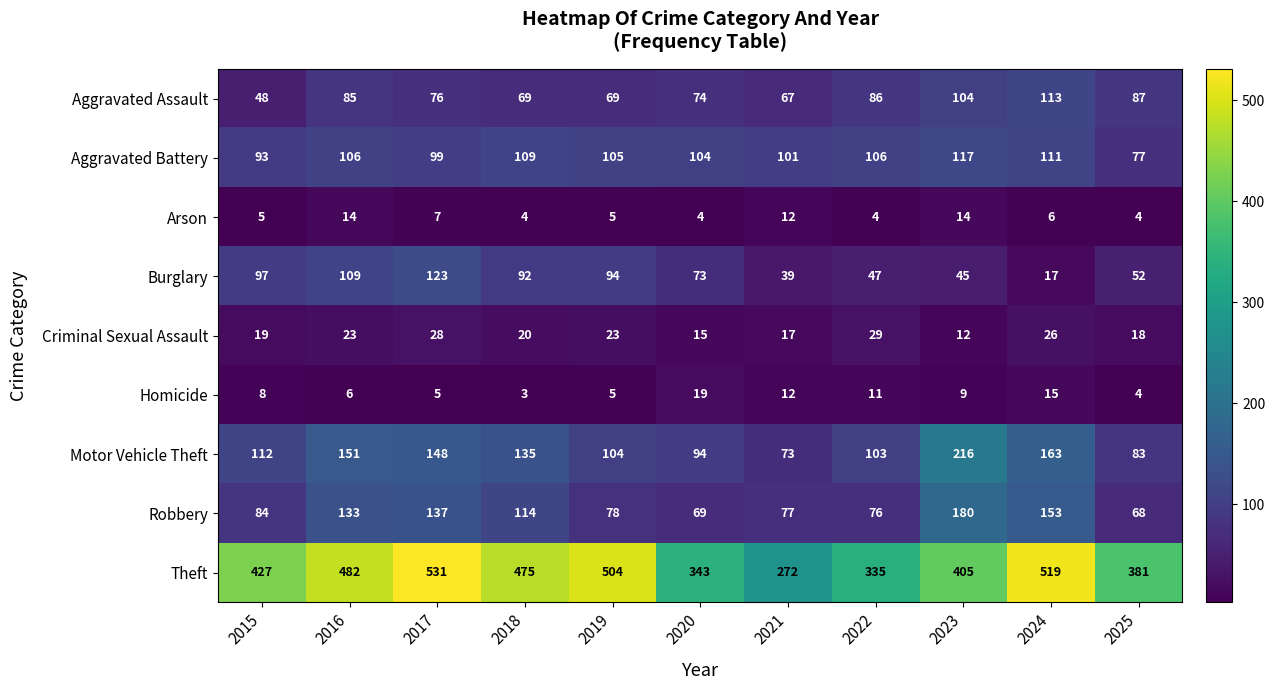

The Aggravated Battery series shows 101 at 2021. True or false?

True